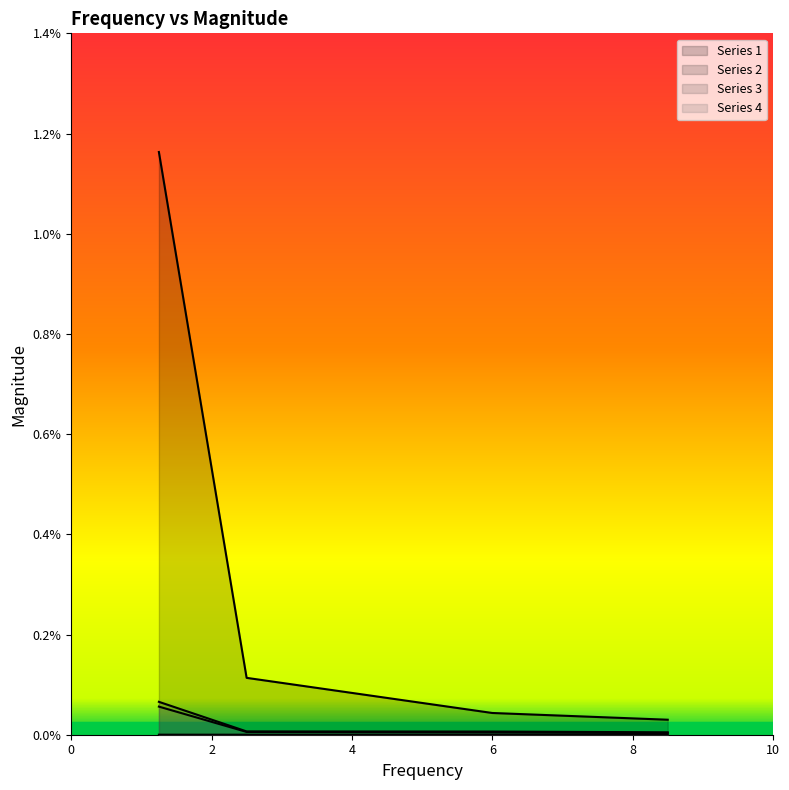

The Series 3 series shows 0.0 at 6.0. True or false?

True